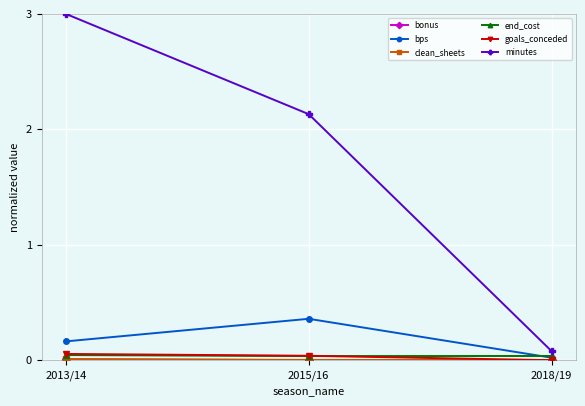

The minutes series shows 0.1 at 2018/19. True or false?

True